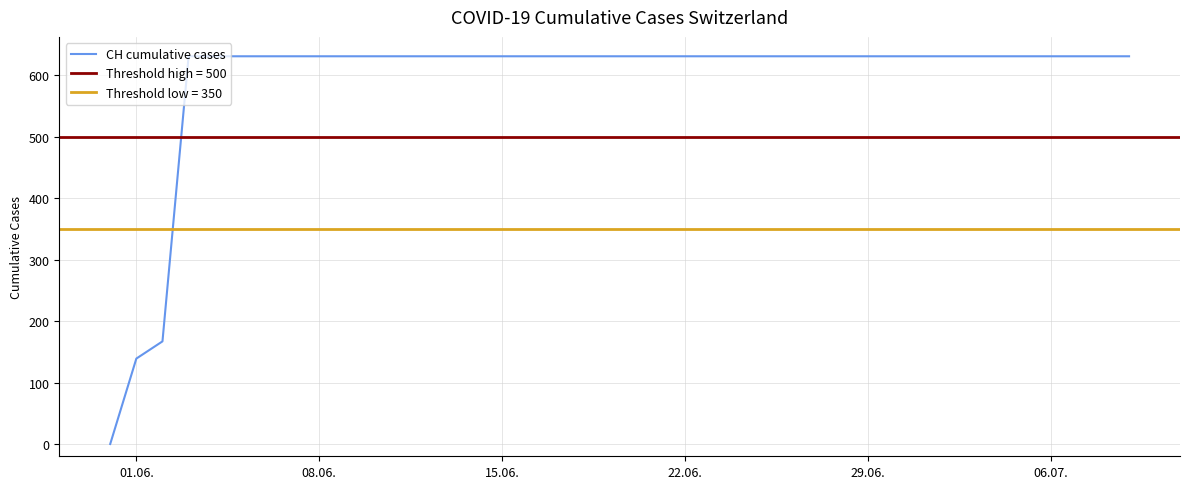

Which category has the lowest value across all series?

01.06.